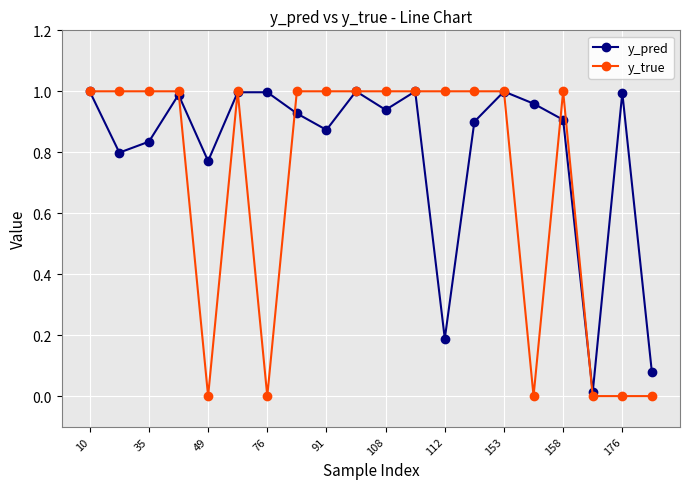

Which series has the largest total across all categories?

y_pred